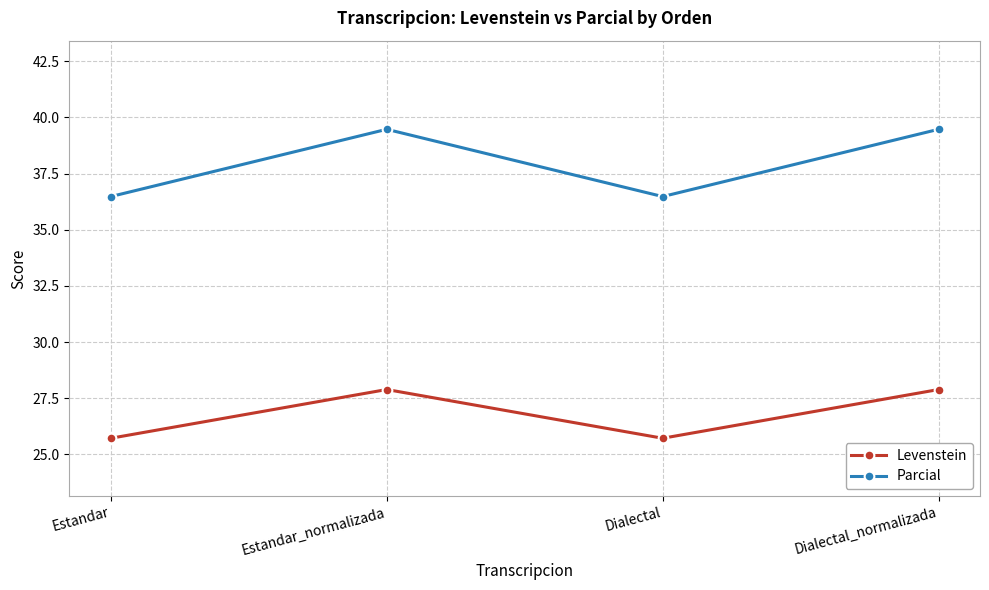

Count the Parcial values in the range 36 to 39.

2